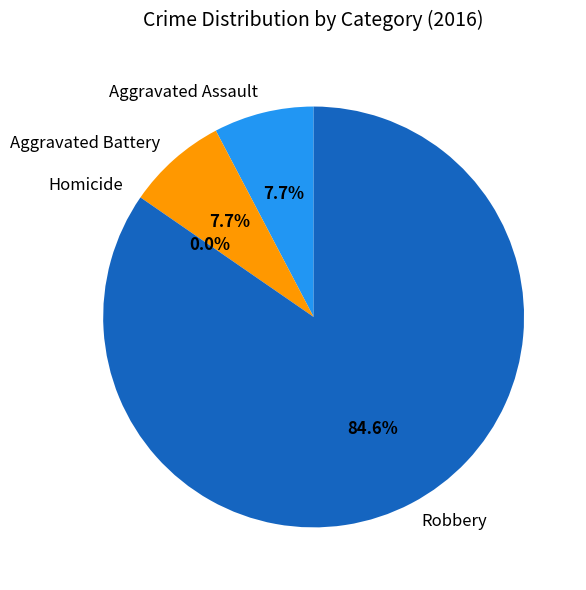

To the nearest percent, what is the difference between the largest and smallest slice percentages?

85%